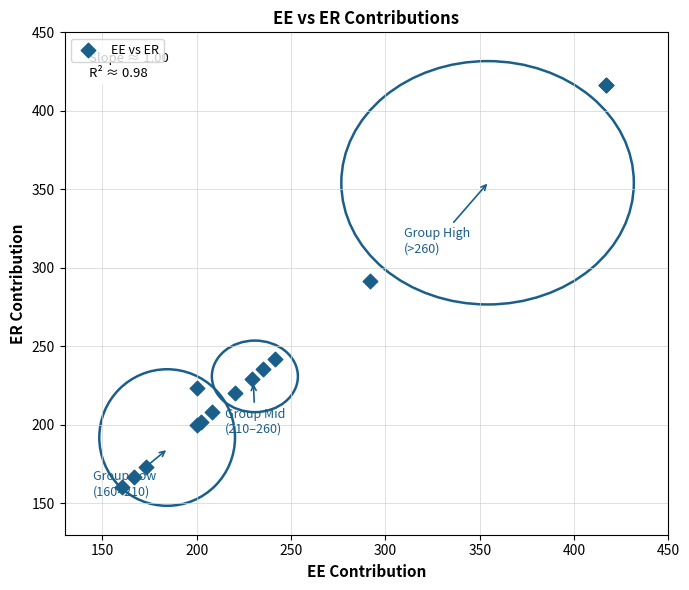

What Y value in the scatter plot is closest to 288?

291.7